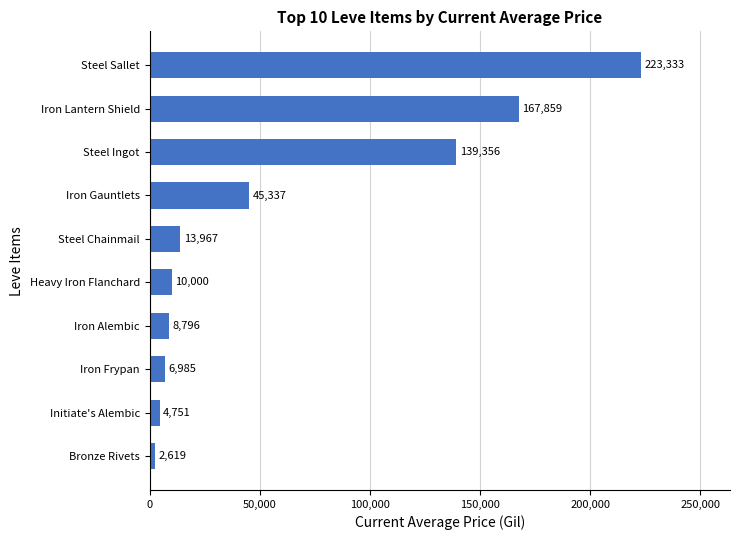

What is the maximum value shown in the chart?

223333.3